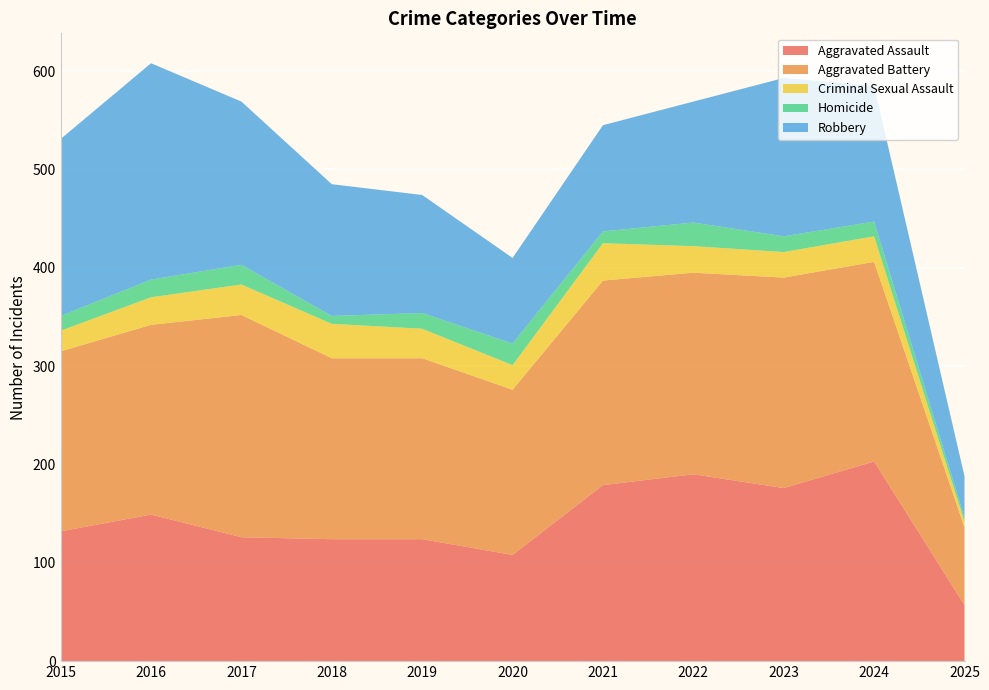

Reading left to right, transcribe all the data shown in this chart.

Aggravated Assault: 2015=132	2016=149	2017=126	2018=124	2019=124	2020=108	2021=179	2022=190	2023=176	2024=203	2025=57
Aggravated Battery: 2015=183	2016=193	2017=226	2018=184	2019=184	2020=168	2021=208	2022=205	2023=214	2024=203	2025=79
Criminal Sexual Assault: 2015=21	2016=28	2017=31	2018=35	2019=30	2020=25	2021=38	2022=27	2023=26	2024=26	2025=6
Homicide: 2015=15	2016=18	2017=20	2018=8	2019=16	2020=22	2021=12	2022=24	2023=16	2024=15	2025=4
Robbery: 2015=180	2016=220	2017=166	2018=134	2019=120	2020=87	2021=108	2022=123	2023=161	2024=138	2025=42